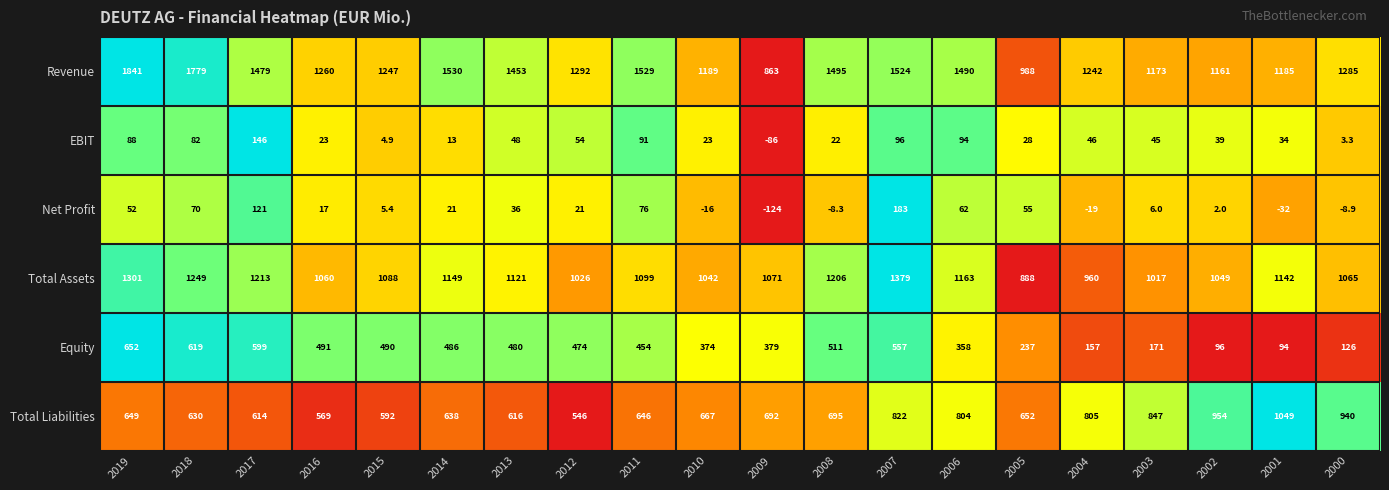

What is the approximate value of Equity at 2001?

94.0